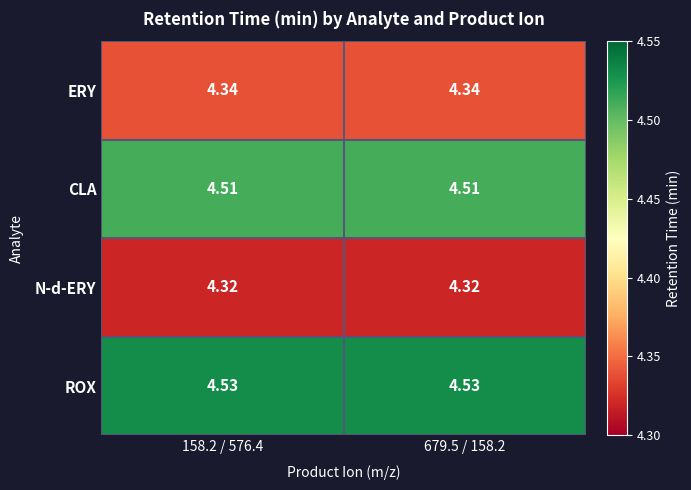

Is the value of CLA at 158.2 / 576.4 greater than the value of ROX at 679.5 / 158.2?

No